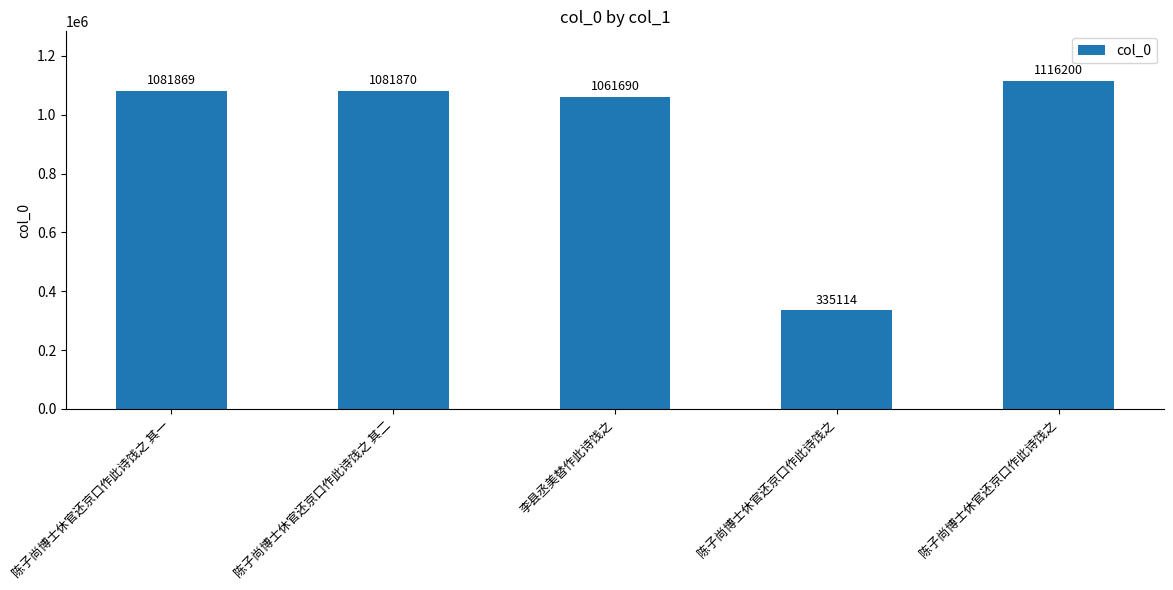

What is the difference between the maximum and minimum values?

781086